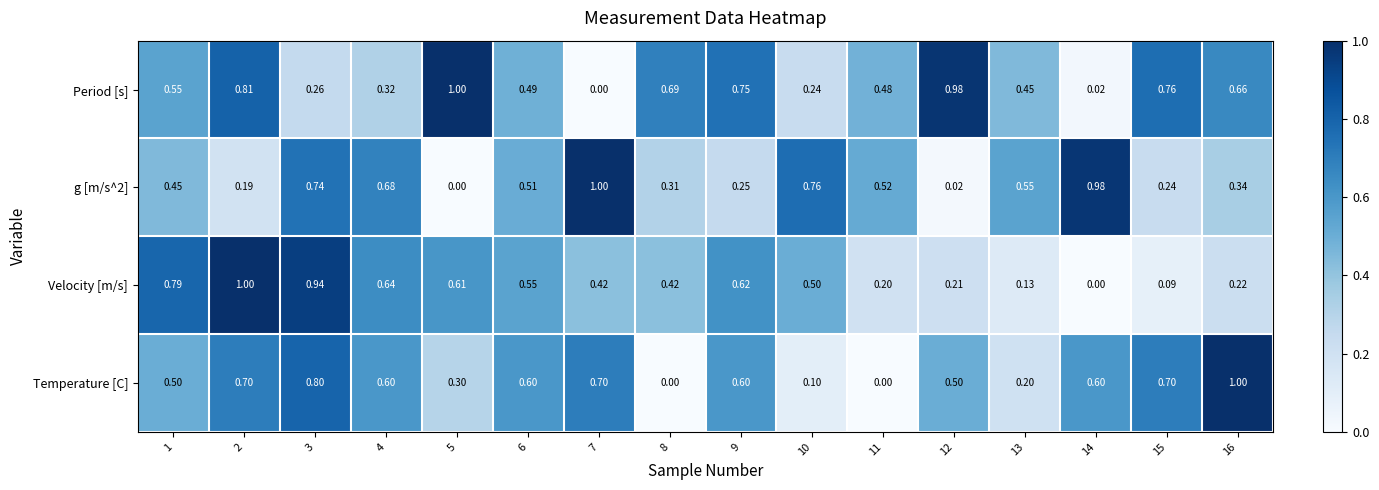

Is the value of Period [s] at 5 greater than the value of Temperature [C] at 4?

Yes